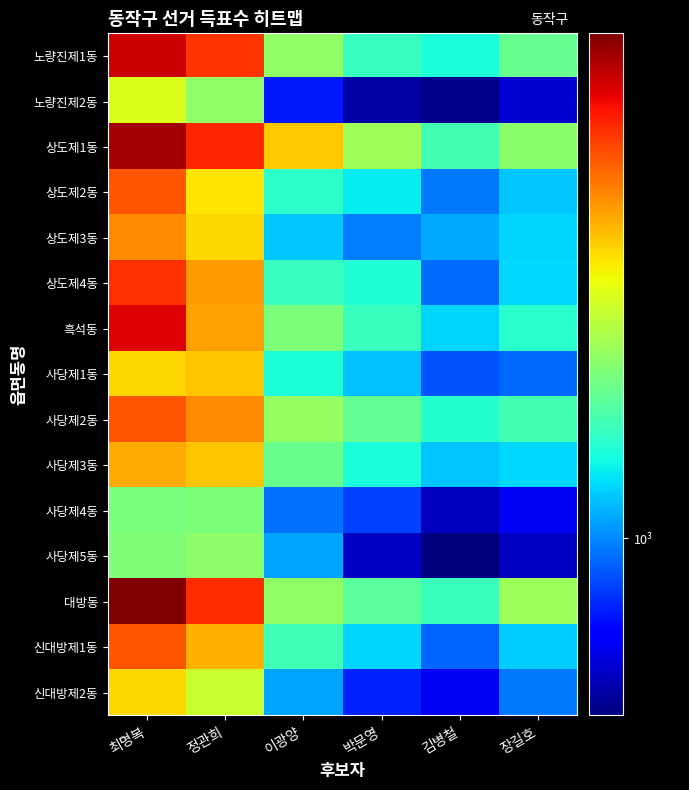

What is the total value across all series at 이광양?

22076